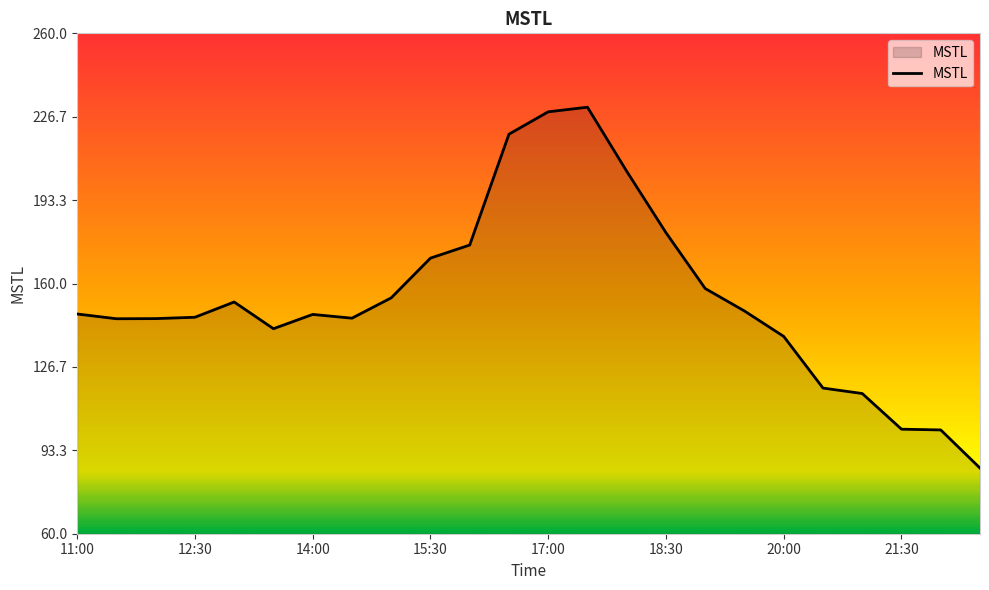

What is the minimum value shown in the chart?

86.2